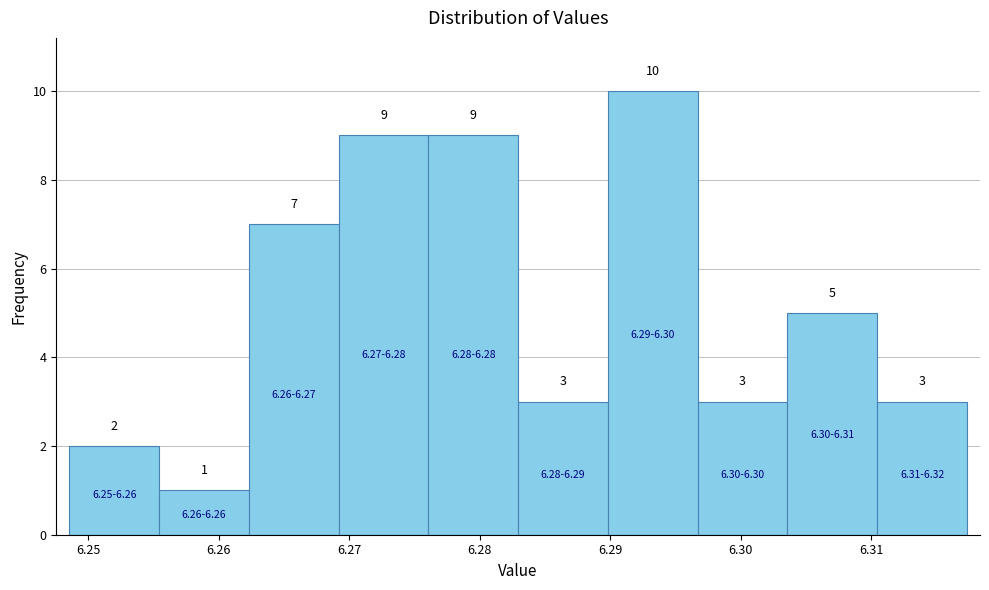

Reading left to right, transcribe this chart: for each bar, give the range it covers on the x-axis and its height. The bar edges are not printed on the chart, so give them approximately, as read against the axis.

6.249 to 6.255: 2
6.255 to 6.262: 1
6.262 to 6.269: 7
6.269 to 6.276: 9
6.276 to 6.283: 9
6.283 to 6.290: 3
6.290 to 6.297: 10
6.297 to 6.304: 3
6.304 to 6.310: 5
6.310 to 6.317: 3